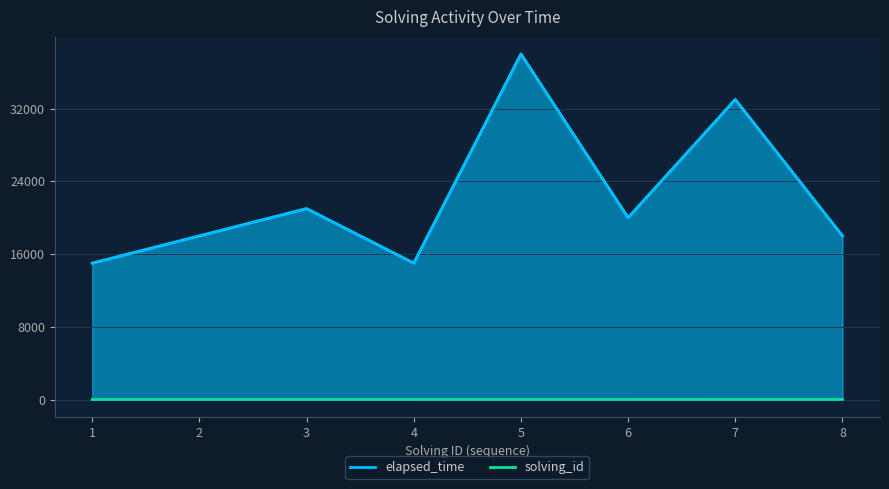

At how many categories does at least one series exceed 24153?

2